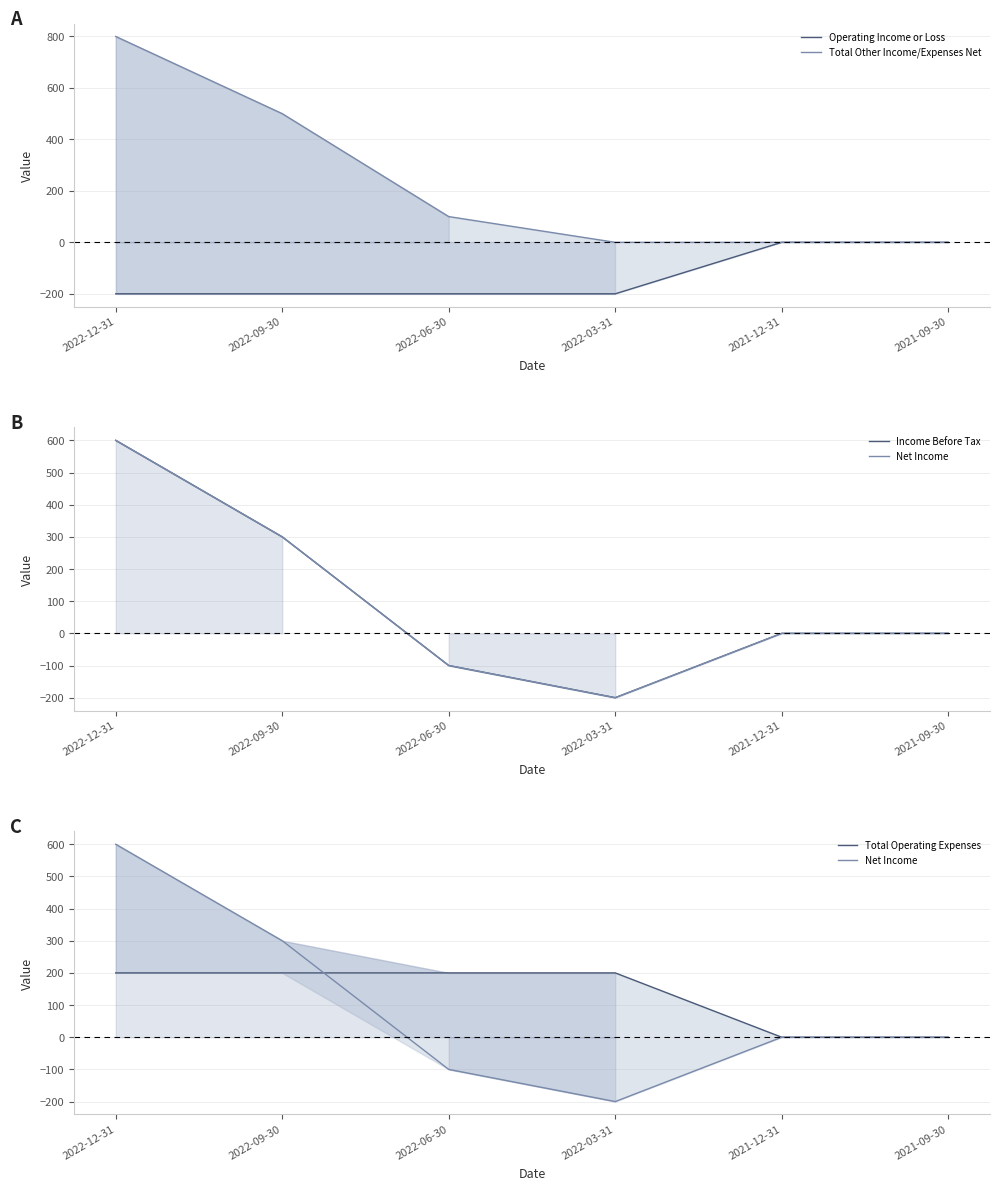

Does the chart have visible grid lines?

Yes